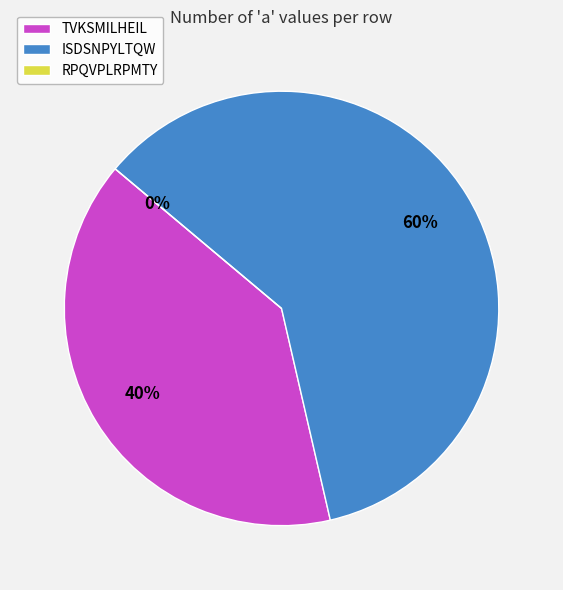

How many segments does this pie chart have?

3